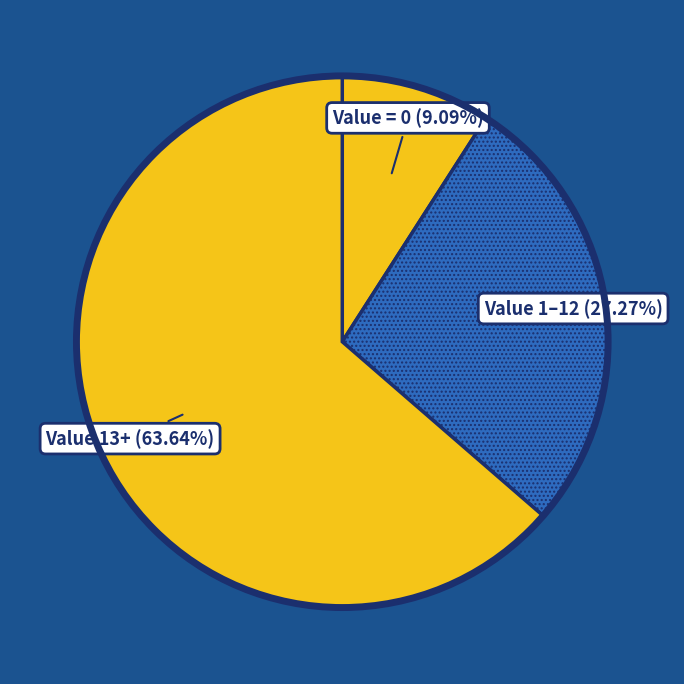

How many segments does this pie chart have?

3